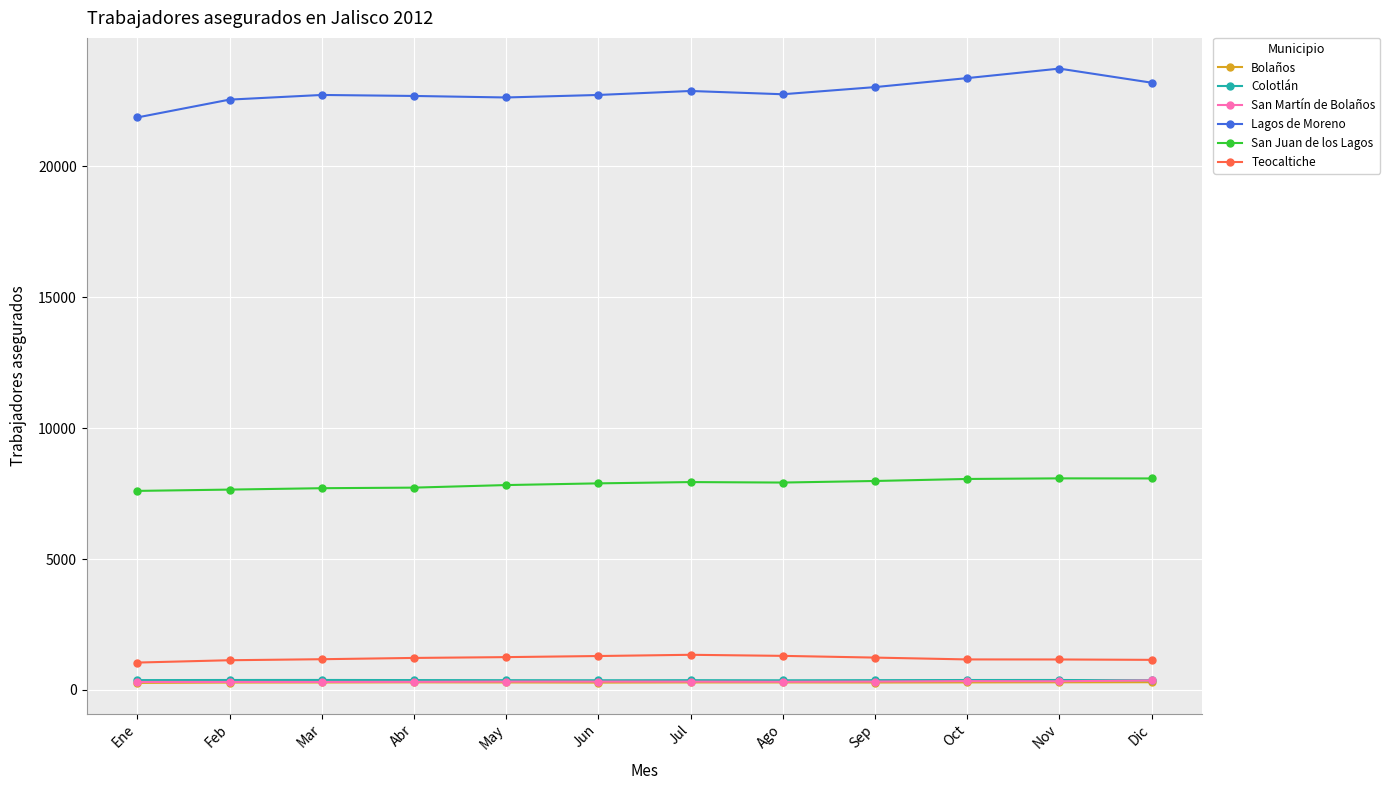

True or false: San Juan de los Lagos and Teocaltiche cross at least once.

False